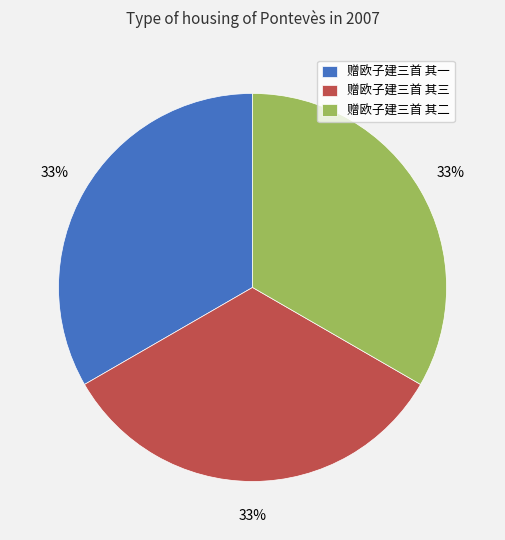

To the nearest percent, what is the combined percentage of 赠欧子建三首 其一 and 赠欧子建三首 其三?

67%